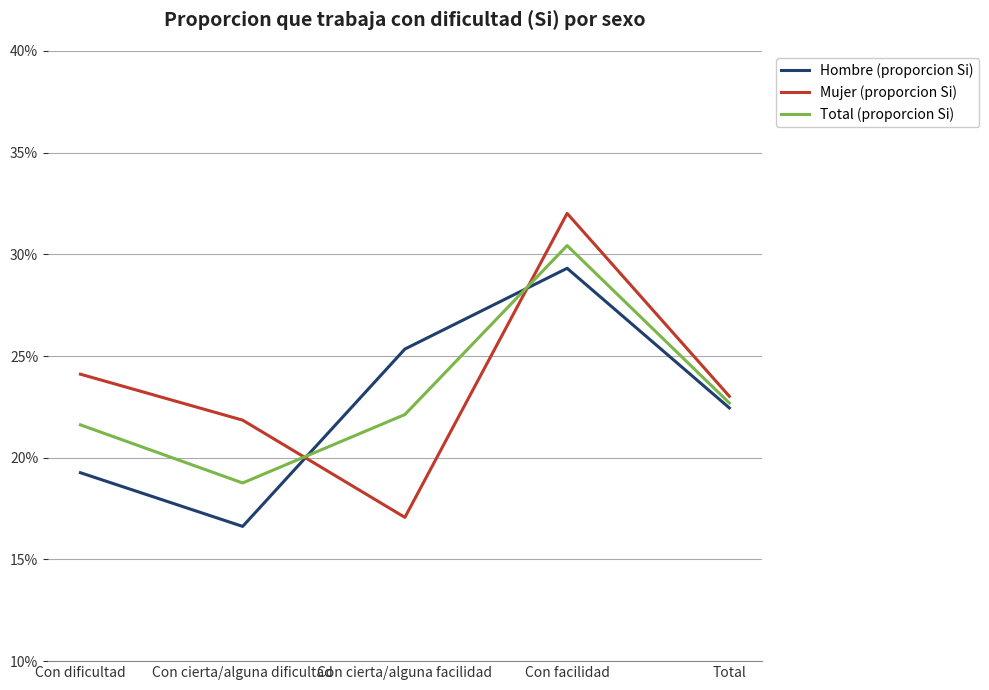

What is the label of the 1st point from the left?

Con dificultad